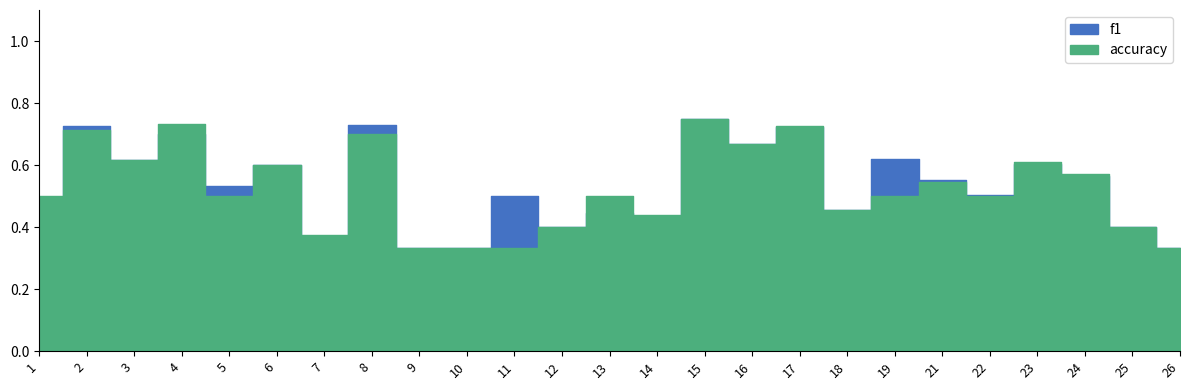

Is it true that f1 equals 0.5 at 9?

False